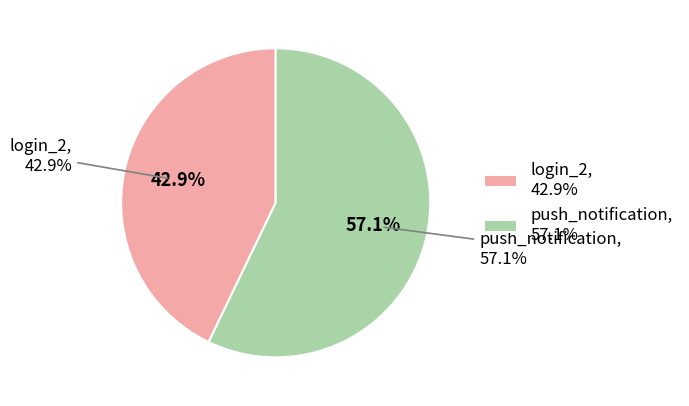

To the nearest percent, what portion does push_notification represent?

57%